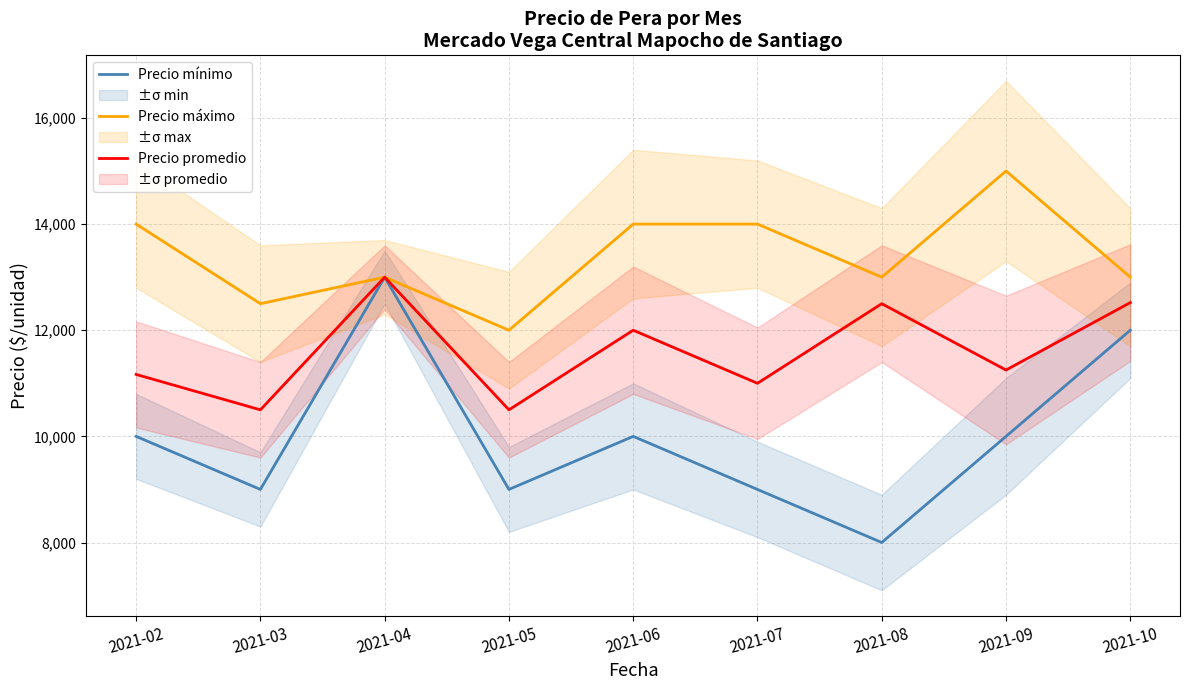

Which series has the largest total across all categories?

Precio máximo